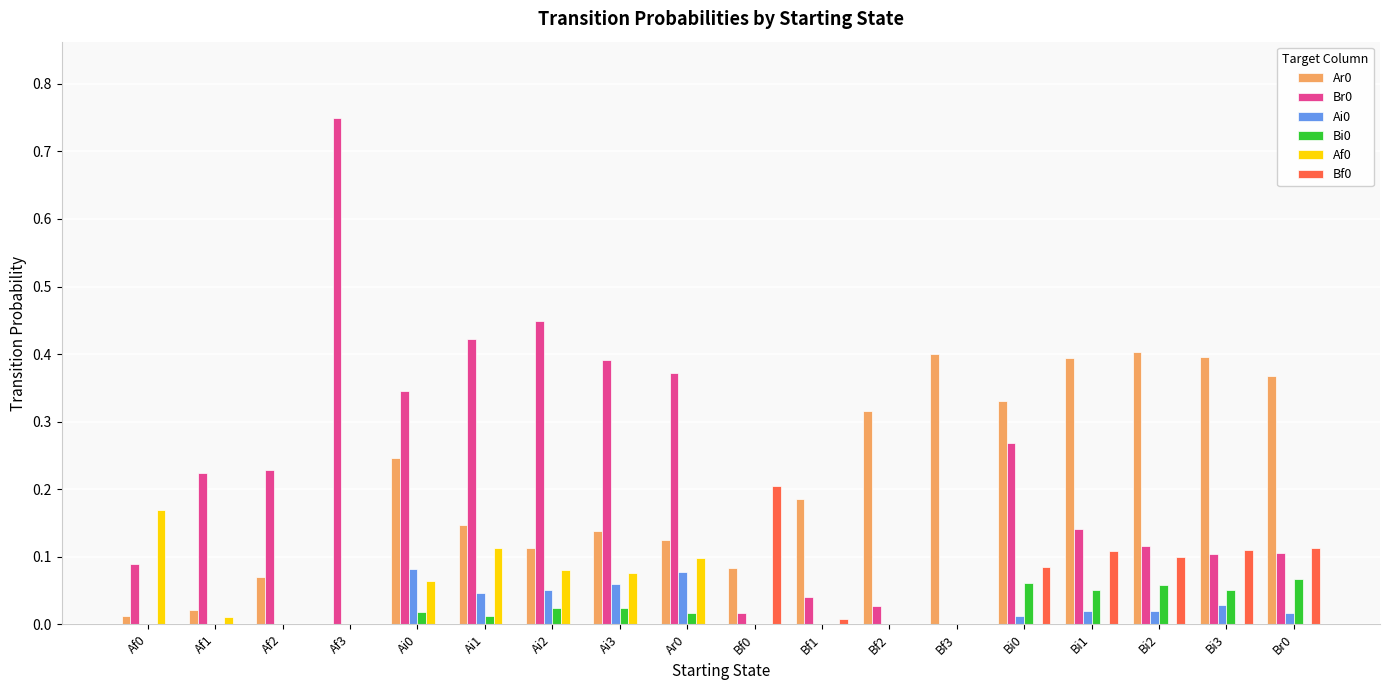

Are the bars horizontal?

No